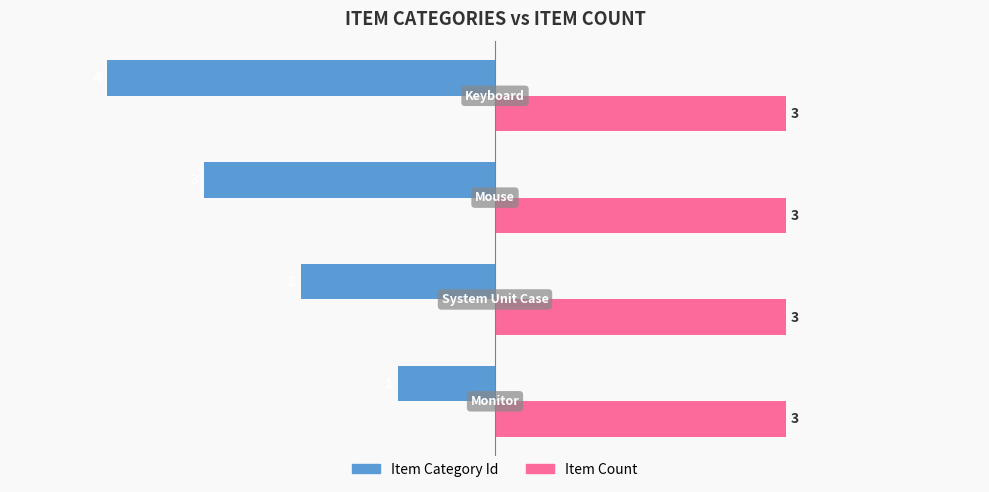

Which series has the largest range (max minus min)?

Item Category Id